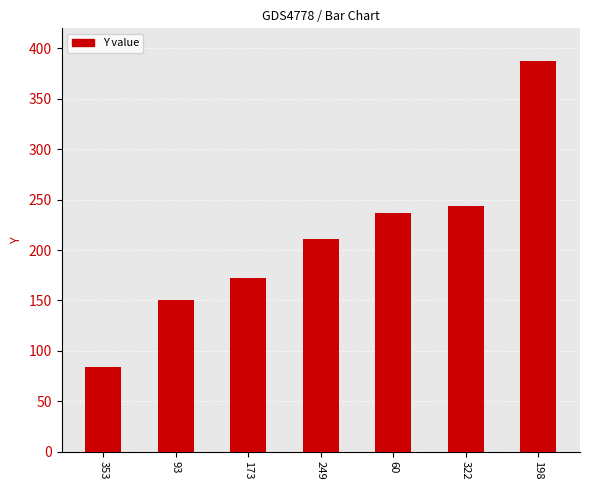

Between 249 and 93, which is larger?

249